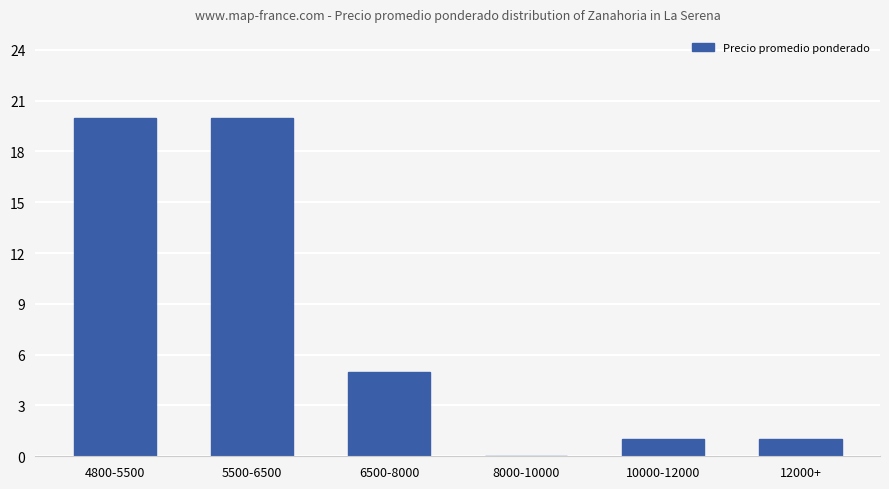

How many values are above zero?

5